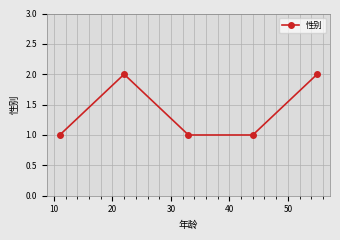

True or false: the data has more than 1 interior local peaks.

False